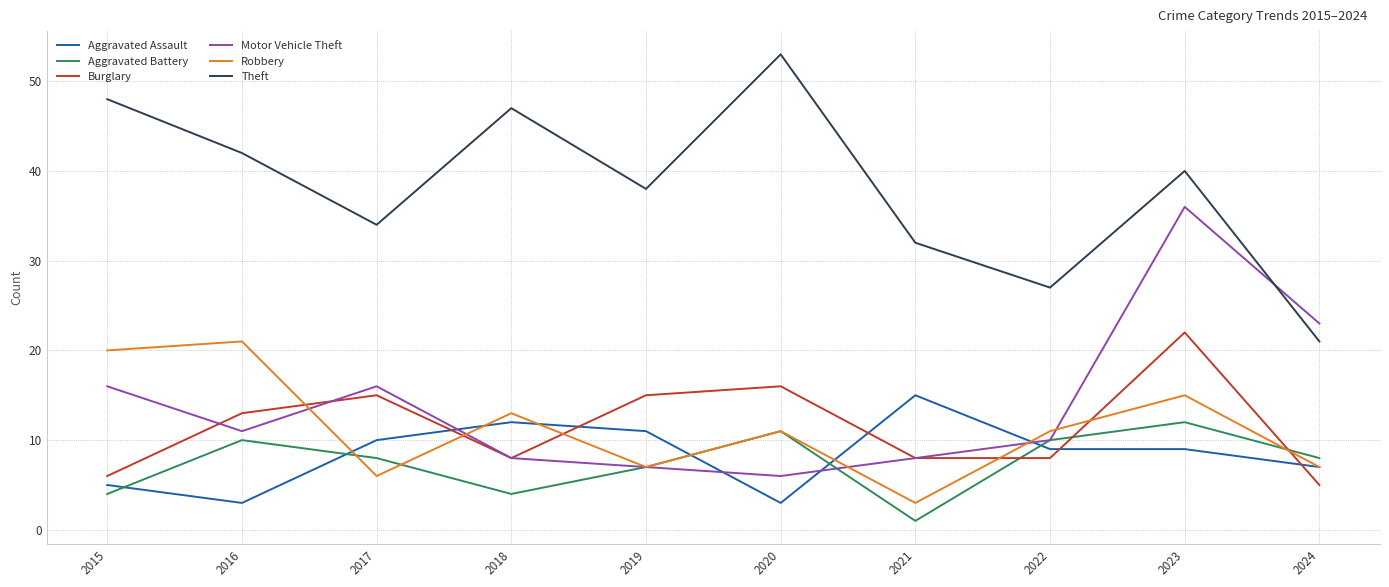

How many lines are shown in the chart?

6